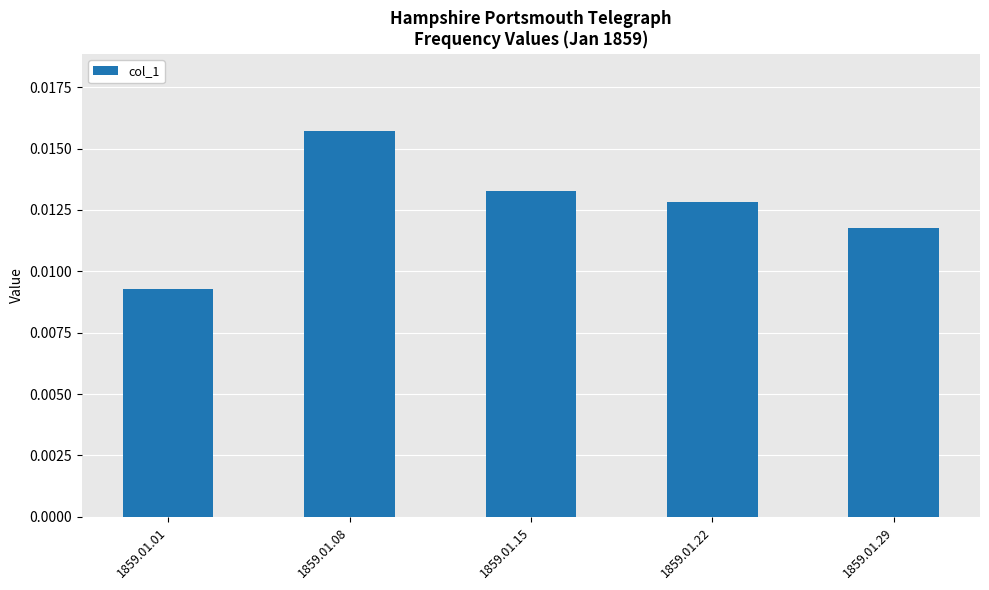

List the labels in order of value, largest first.

1859.01.08, 1859.01.15, 1859.01.22, 1859.01.29, 1859.01.01